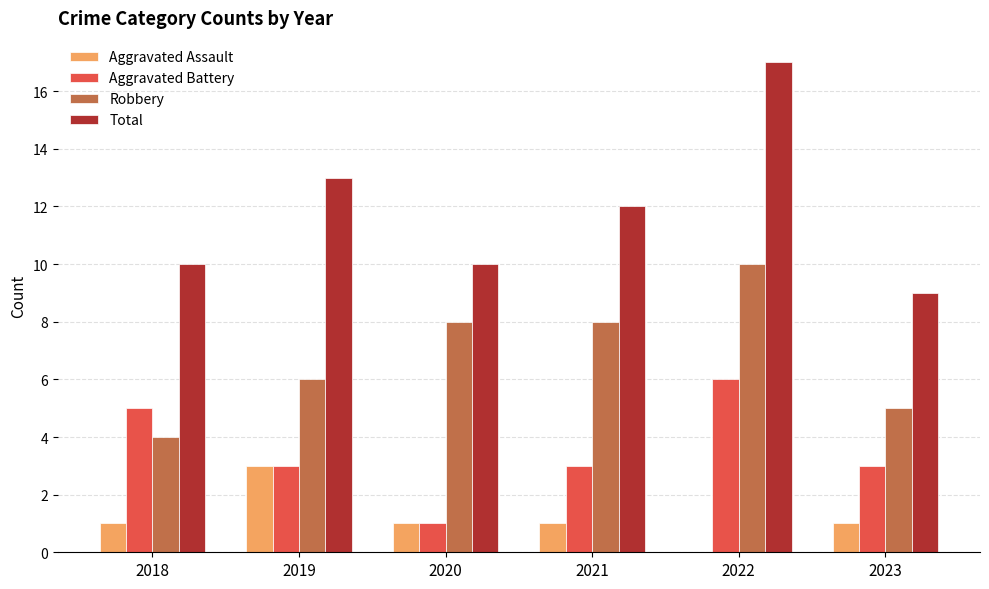

What is the sum of all Robbery values?

41